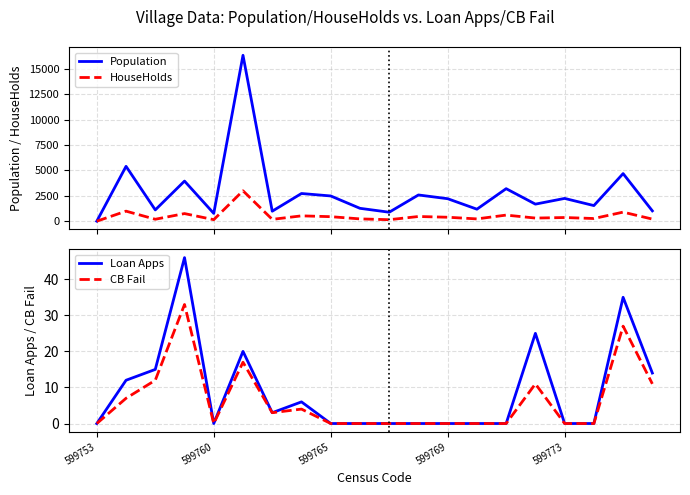

The value of CB Fail at 599760 is 0. True or false?

True